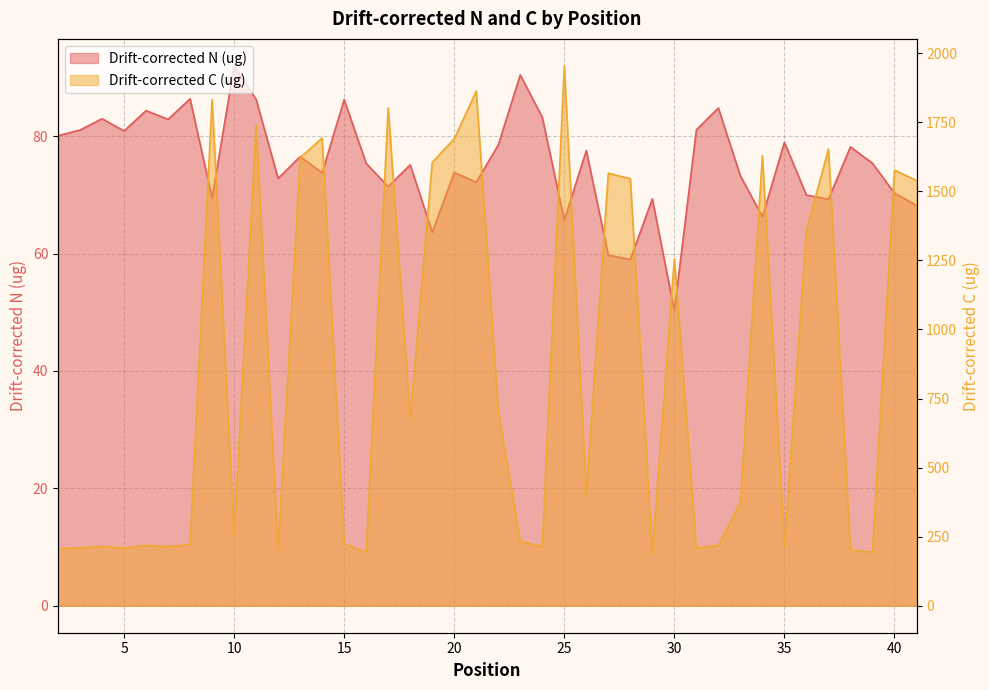

Reading right to left, what are all the values shown in this chart?

Drift-corrected N (ug): 68.2	70.3	75.4	78.2	69.2	70.0	78.9	66.3	73.2	84.8	81.1	50.2	69.3	59.0	59.7	77.5	65.7	83.2	90.4	78.5	72.2	73.8	63.6	75.1	71.4	75.4	86.2	73.8	76.5	72.8	86.3	92.0	69.5	86.3	82.8	84.3	80.9	83.0	81.0	80.1
Drift-corrected C (ug): 1539.0	1576.9	193.9	201.9	1653.2	1357.8	216.3	1628.9	374.9	218.2	208.5	1256.1	189.7	1545.7	1565.6	399.5	1954.2	214.1	233.8	705.6	1862.8	1690.3	1605.0	677.4	1802.2	193.9	223.2	1693.0	1621.7	199.7	1741.6	253.6	1832.5	222.2	213.3	218.4	208.8	214.8	210.2	206.0